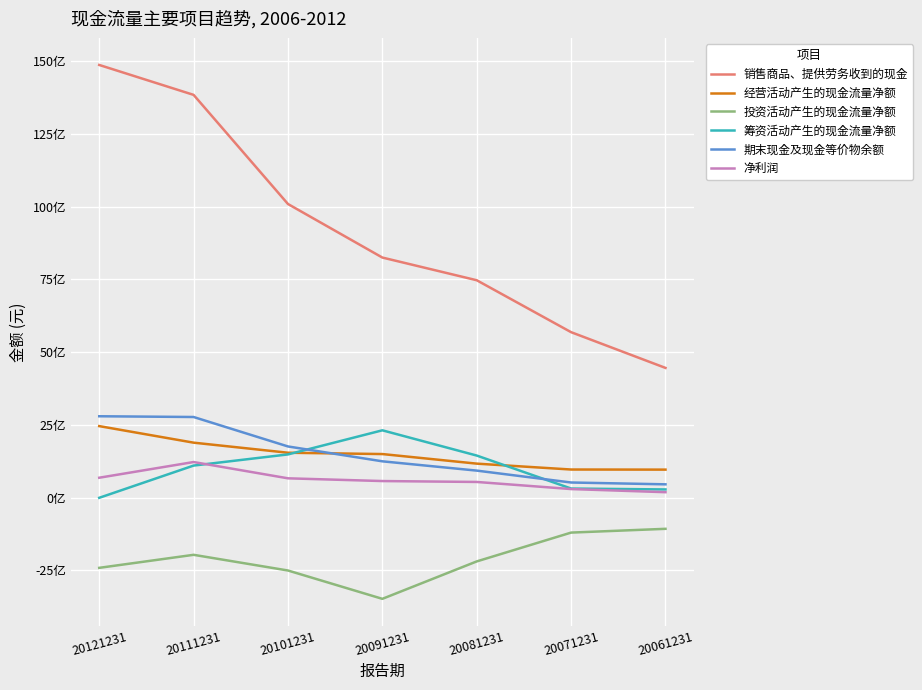

Is this an area chart (filled region under the line)?

No